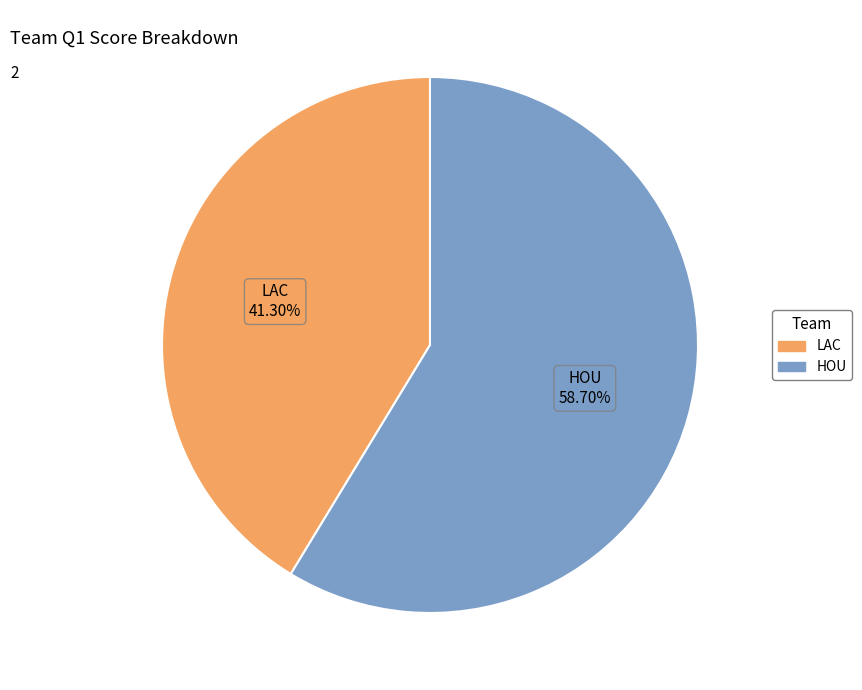

To the nearest percent, what percentage of the pie is HOU?

59%